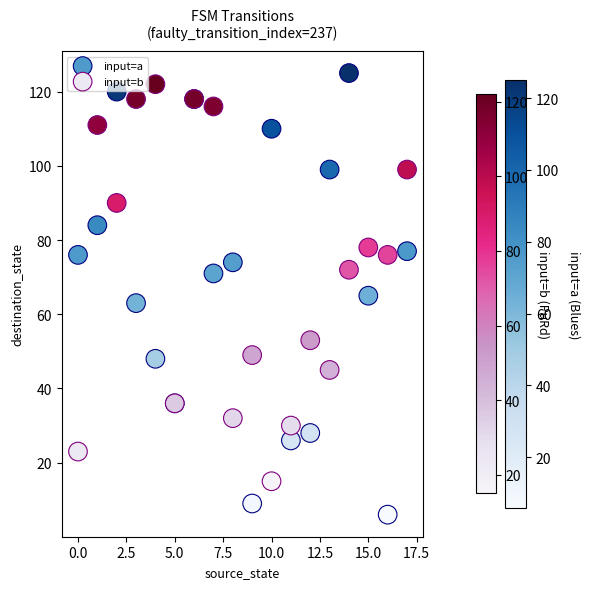

What are all the series names shown in the legend?

input=a, input=b